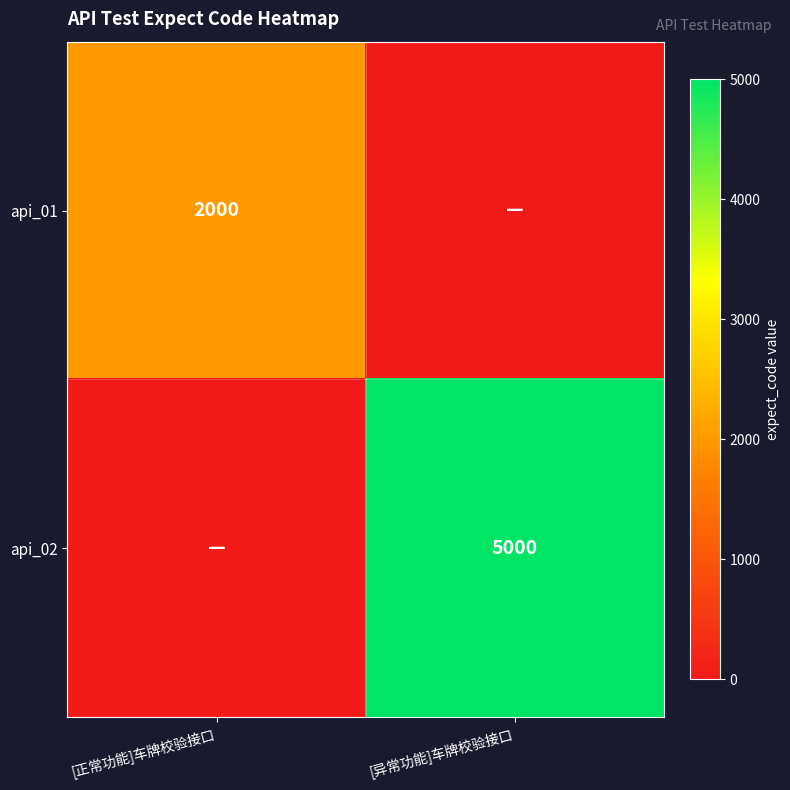

The value of api_01 at [正常功能]车牌校验接口 is 2000. True or false?

True